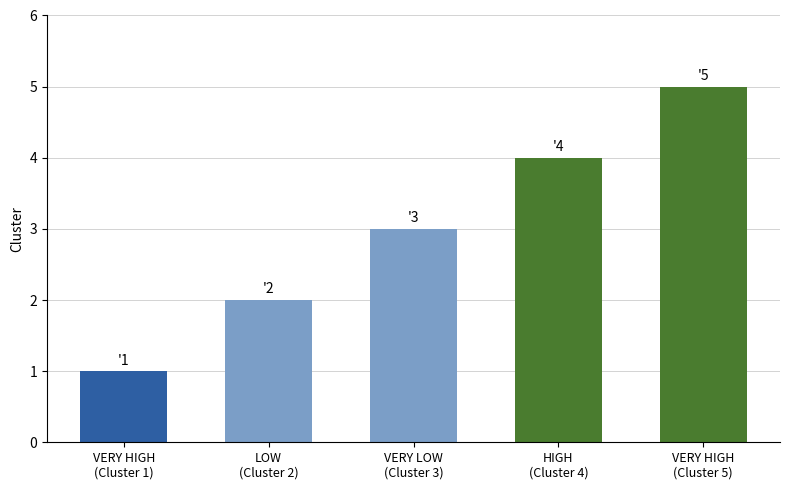

How many bars are there in total?

5